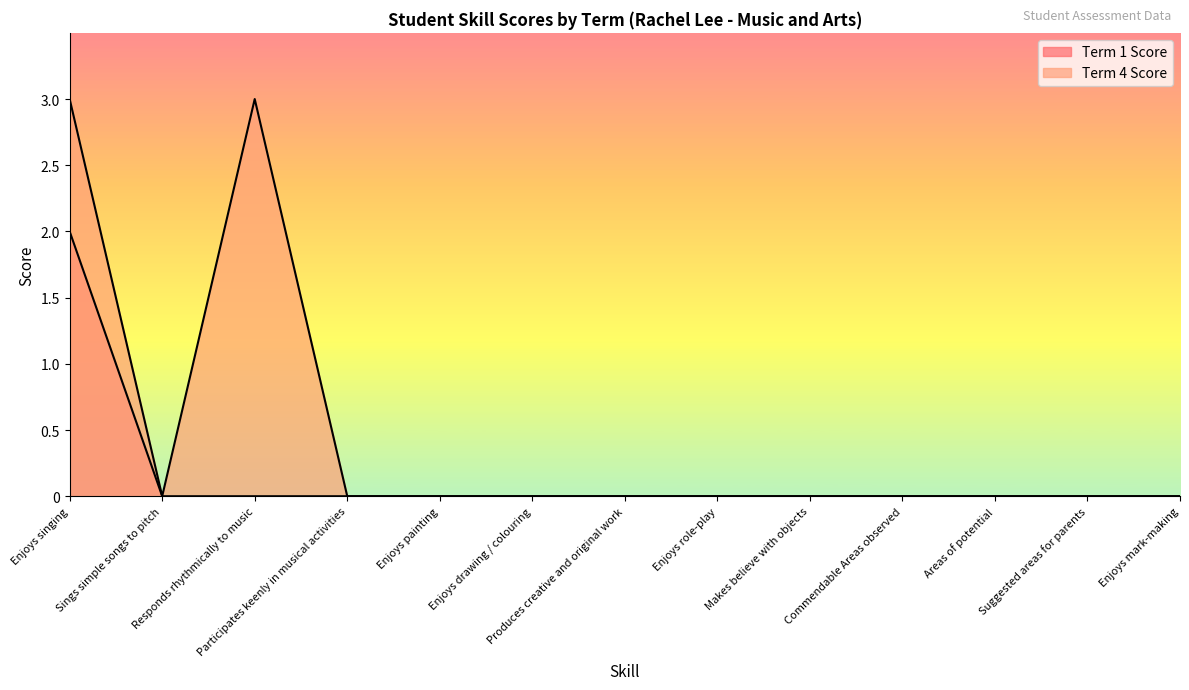

What is the maximum value for Term 4 Score?

3